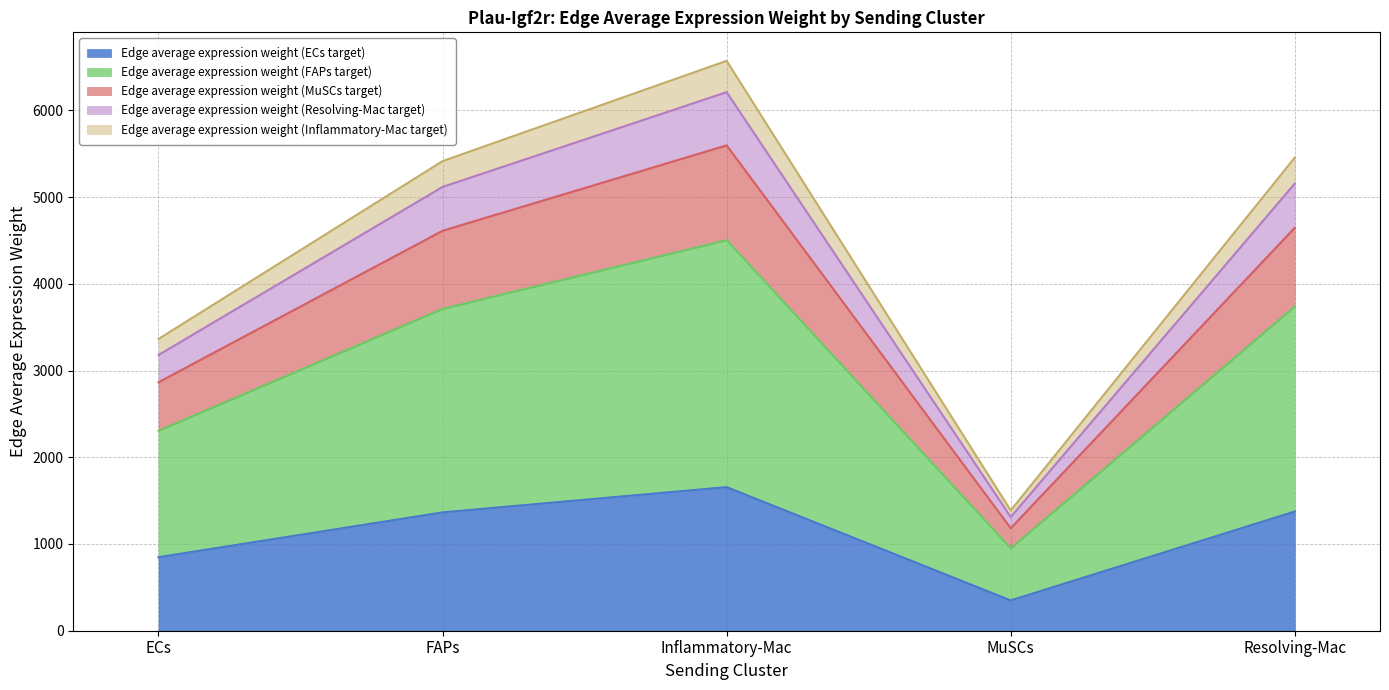

The value of Edge average expression weight (FAPs target) at Resolving-Mac is 1173.5. True or false?

False